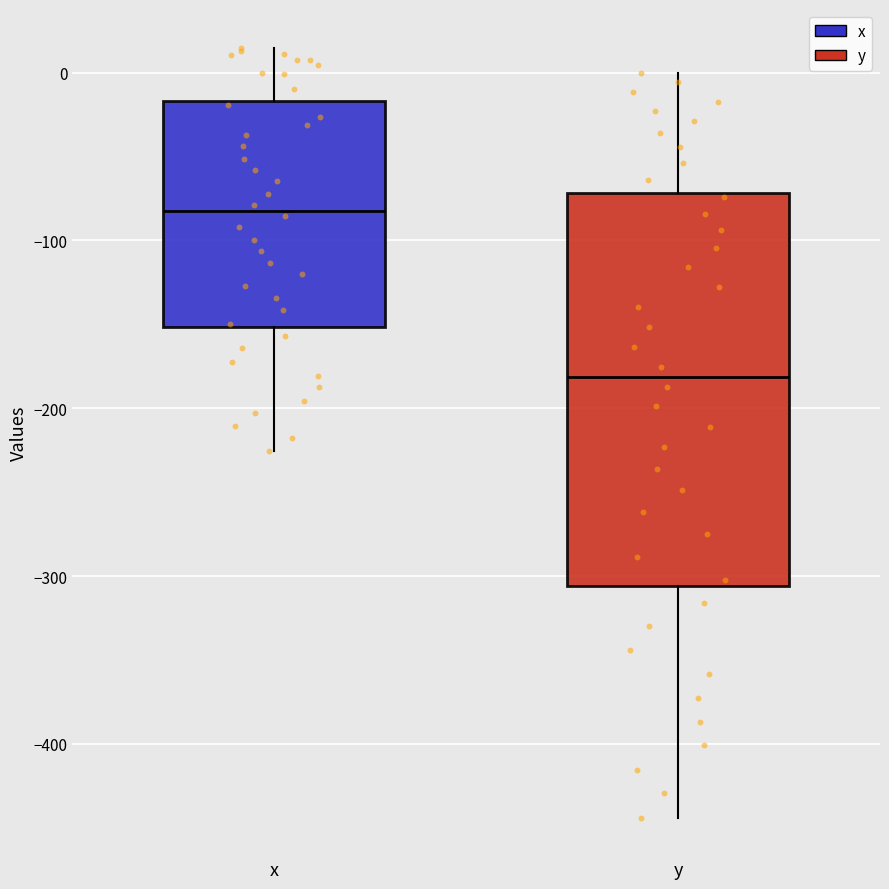

Reading left to right, transcribe this box plot: for each box, give where its median line is, the range the box spans, and where its two whiskers end, as read against the y-axis. The values are not printed on the chart, so give them approximately, as read against the axis.

x: median -80, box -150 to -20, whiskers -230 to 20
y: median -180, box -310 to -70, whiskers -440 to 0